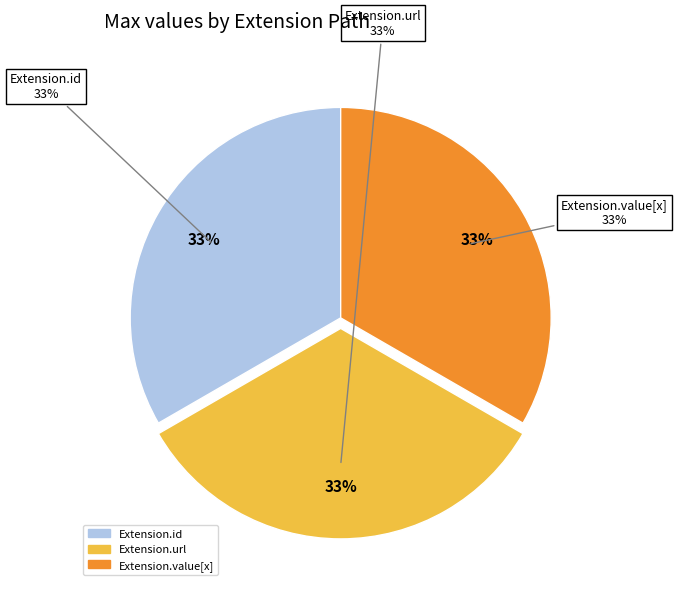

Combined, do Extension.url and Extension account for over 50%?

Yes